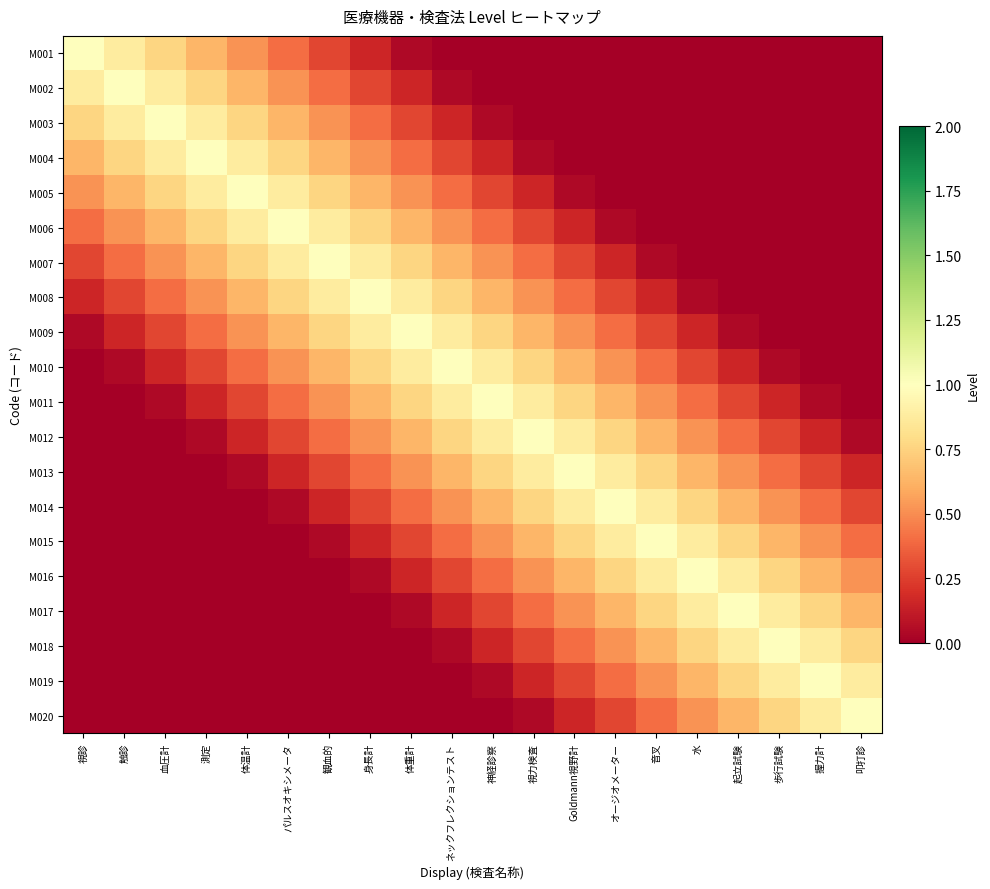

Reading left to right, extract all data points from this chart.

M001: 視診=1.0	触診=0.9	血圧計=0.8	測定=0.6	体温計=0.5	パルスオキシメータ=0.4	観血的=0.3	身長計=0.2	体重計=0.0	ネックフレクションテスト=0.0	神経診察=0.0	視力検査=0.0	Goldmann視野計=0.0	オージオメーター=0.0	音叉=0.0	水=0.0	起立試験=0.0	歩行試験=0.0	握力計=0.0	叩打診=0.0
M002: 視診=0.9	触診=1.0	血圧計=0.9	測定=0.8	体温計=0.6	パルスオキシメータ=0.5	観血的=0.4	身長計=0.3	体重計=0.2	ネックフレクションテスト=0.0	神経診察=0.0	視力検査=0.0	Goldmann視野計=0.0	オージオメーター=0.0	音叉=0.0	水=0.0	起立試験=0.0	歩行試験=0.0	握力計=0.0	叩打診=0.0
M003: 視診=0.8	触診=0.9	血圧計=1.0	測定=0.9	体温計=0.8	パルスオキシメータ=0.6	観血的=0.5	身長計=0.4	体重計=0.3	ネックフレクションテスト=0.2	神経診察=0.0	視力検査=0.0	Goldmann視野計=0.0	オージオメーター=0.0	音叉=0.0	水=0.0	起立試験=0.0	歩行試験=0.0	握力計=0.0	叩打診=0.0
M004: 視診=0.6	触診=0.8	血圧計=0.9	測定=1.0	体温計=0.9	パルスオキシメータ=0.8	観血的=0.6	身長計=0.5	体重計=0.4	ネックフレクションテスト=0.3	神経診察=0.2	視力検査=0.0	Goldmann視野計=0.0	オージオメーター=0.0	音叉=0.0	水=0.0	起立試験=0.0	歩行試験=0.0	握力計=0.0	叩打診=0.0
M005: 視診=0.5	触診=0.6	血圧計=0.8	測定=0.9	体温計=1.0	パルスオキシメータ=0.9	観血的=0.8	身長計=0.6	体重計=0.5	ネックフレクションテスト=0.4	神経診察=0.3	視力検査=0.2	Goldmann視野計=0.0	オージオメーター=0.0	音叉=0.0	水=0.0	起立試験=0.0	歩行試験=0.0	握力計=0.0	叩打診=0.0
M006: 視診=0.4	触診=0.5	血圧計=0.6	測定=0.8	体温計=0.9	パルスオキシメータ=1.0	観血的=0.9	身長計=0.8	体重計=0.6	ネックフレクションテスト=0.5	神経診察=0.4	視力検査=0.3	Goldmann視野計=0.2	オージオメーター=0.0	音叉=0.0	水=0.0	起立試験=0.0	歩行試験=0.0	握力計=0.0	叩打診=0.0
M007: 視診=0.3	触診=0.4	血圧計=0.5	測定=0.6	体温計=0.8	パルスオキシメータ=0.9	観血的=1.0	身長計=0.9	体重計=0.8	ネックフレクションテスト=0.6	神経診察=0.5	視力検査=0.4	Goldmann視野計=0.3	オージオメーター=0.2	音叉=0.0	水=0.0	起立試験=0.0	歩行試験=0.0	握力計=0.0	叩打診=0.0
M008: 視診=0.2	触診=0.3	血圧計=0.4	測定=0.5	体温計=0.6	パルスオキシメータ=0.8	観血的=0.9	身長計=1.0	体重計=0.9	ネックフレクションテスト=0.8	神経診察=0.6	視力検査=0.5	Goldmann視野計=0.4	オージオメーター=0.3	音叉=0.2	水=0.0	起立試験=0.0	歩行試験=0.0	握力計=0.0	叩打診=0.0
M009: 視診=0.0	触診=0.2	血圧計=0.3	測定=0.4	体温計=0.5	パルスオキシメータ=0.6	観血的=0.8	身長計=0.9	体重計=1.0	ネックフレクションテスト=0.9	神経診察=0.8	視力検査=0.6	Goldmann視野計=0.5	オージオメーター=0.4	音叉=0.3	水=0.2	起立試験=0.0	歩行試験=0.0	握力計=0.0	叩打診=0.0
M010: 視診=0.0	触診=0.0	血圧計=0.2	測定=0.3	体温計=0.4	パルスオキシメータ=0.5	観血的=0.6	身長計=0.8	体重計=0.9	ネックフレクションテスト=1.0	神経診察=0.9	視力検査=0.8	Goldmann視野計=0.6	オージオメーター=0.5	音叉=0.4	水=0.3	起立試験=0.2	歩行試験=0.0	握力計=0.0	叩打診=0.0
M011: 視診=0.0	触診=0.0	血圧計=0.0	測定=0.2	体温計=0.3	パルスオキシメータ=0.4	観血的=0.5	身長計=0.6	体重計=0.8	ネックフレクションテスト=0.9	神経診察=1.0	視力検査=0.9	Goldmann視野計=0.8	オージオメーター=0.6	音叉=0.5	水=0.4	起立試験=0.3	歩行試験=0.2	握力計=0.0	叩打診=0.0
M012: 視診=0.0	触診=0.0	血圧計=0.0	測定=0.0	体温計=0.2	パルスオキシメータ=0.3	観血的=0.4	身長計=0.5	体重計=0.6	ネックフレクションテスト=0.8	神経診察=0.9	視力検査=1.0	Goldmann視野計=0.9	オージオメーター=0.8	音叉=0.6	水=0.5	起立試験=0.4	歩行試験=0.3	握力計=0.2	叩打診=0.0
M013: 視診=0.0	触診=0.0	血圧計=0.0	測定=0.0	体温計=0.0	パルスオキシメータ=0.2	観血的=0.3	身長計=0.4	体重計=0.5	ネックフレクションテスト=0.6	神経診察=0.8	視力検査=0.9	Goldmann視野計=1.0	オージオメーター=0.9	音叉=0.8	水=0.6	起立試験=0.5	歩行試験=0.4	握力計=0.3	叩打診=0.2
M014: 視診=0.0	触診=0.0	血圧計=0.0	測定=0.0	体温計=0.0	パルスオキシメータ=0.0	観血的=0.2	身長計=0.3	体重計=0.4	ネックフレクションテスト=0.5	神経診察=0.6	視力検査=0.8	Goldmann視野計=0.9	オージオメーター=1.0	音叉=0.9	水=0.8	起立試験=0.6	歩行試験=0.5	握力計=0.4	叩打診=0.3
M015: 視診=0.0	触診=0.0	血圧計=0.0	測定=0.0	体温計=0.0	パルスオキシメータ=0.0	観血的=0.0	身長計=0.2	体重計=0.3	ネックフレクションテスト=0.4	神経診察=0.5	視力検査=0.6	Goldmann視野計=0.8	オージオメーター=0.9	音叉=1.0	水=0.9	起立試験=0.8	歩行試験=0.6	握力計=0.5	叩打診=0.4
M016: 視診=0.0	触診=0.0	血圧計=0.0	測定=0.0	体温計=0.0	パルスオキシメータ=0.0	観血的=0.0	身長計=0.0	体重計=0.2	ネックフレクションテスト=0.3	神経診察=0.4	視力検査=0.5	Goldmann視野計=0.6	オージオメーター=0.8	音叉=0.9	水=1.0	起立試験=0.9	歩行試験=0.8	握力計=0.6	叩打診=0.5
M017: 視診=0.0	触診=0.0	血圧計=0.0	測定=0.0	体温計=0.0	パルスオキシメータ=0.0	観血的=0.0	身長計=0.0	体重計=0.0	ネックフレクションテスト=0.2	神経診察=0.3	視力検査=0.4	Goldmann視野計=0.5	オージオメーター=0.6	音叉=0.8	水=0.9	起立試験=1.0	歩行試験=0.9	握力計=0.8	叩打診=0.6
M018: 視診=0.0	触診=0.0	血圧計=0.0	測定=0.0	体温計=0.0	パルスオキシメータ=0.0	観血的=0.0	身長計=0.0	体重計=0.0	ネックフレクションテスト=0.0	神経診察=0.2	視力検査=0.3	Goldmann視野計=0.4	オージオメーター=0.5	音叉=0.6	水=0.8	起立試験=0.9	歩行試験=1.0	握力計=0.9	叩打診=0.8
M019: 視診=0.0	触診=0.0	血圧計=0.0	測定=0.0	体温計=0.0	パルスオキシメータ=0.0	観血的=0.0	身長計=0.0	体重計=0.0	ネックフレクションテスト=0.0	神経診察=0.0	視力検査=0.2	Goldmann視野計=0.3	オージオメーター=0.4	音叉=0.5	水=0.6	起立試験=0.8	歩行試験=0.9	握力計=1.0	叩打診=0.9
M020: 視診=0.0	触診=0.0	血圧計=0.0	測定=0.0	体温計=0.0	パルスオキシメータ=0.0	観血的=0.0	身長計=0.0	体重計=0.0	ネックフレクションテスト=0.0	神経診察=0.0	視力検査=0.0	Goldmann視野計=0.2	オージオメーター=0.3	音叉=0.4	水=0.5	起立試験=0.6	歩行試験=0.8	握力計=0.9	叩打診=1.0